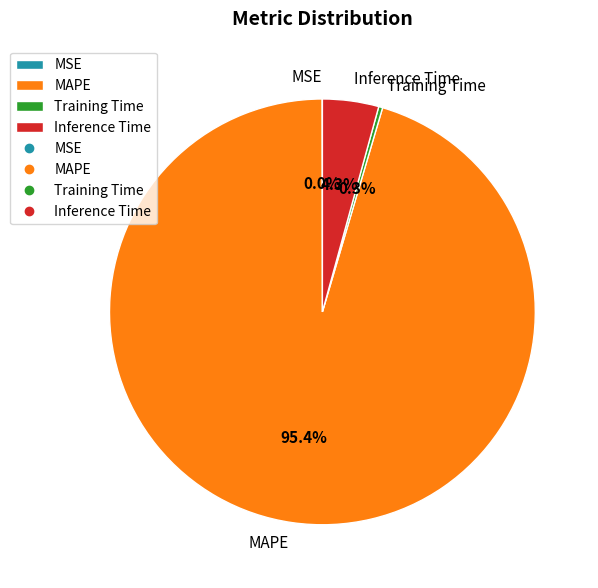

Is there a majority slice in this chart?

Yes